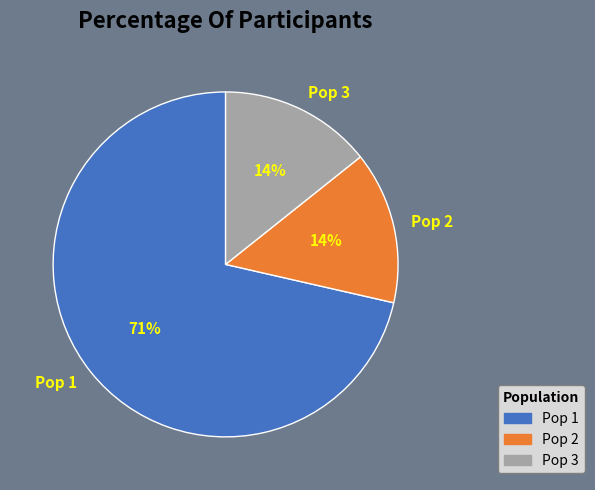

Approximately how many times larger is the value at Pop 3 compared to Pop 2?

1.0